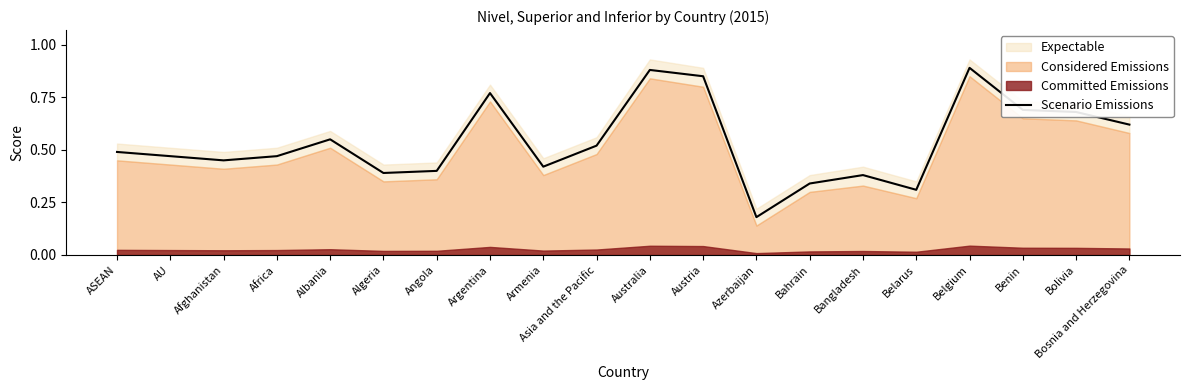

Reading right to left, transcribe all the data shown in this chart.

Bosnia and Herzegovina=0.6	Bolivia=0.7	Benin=0.7	Belgium=0.9	Belarus=0.3	Bangladesh=0.4	Bahrain=0.3	Azerbaijan=0.2	Austria=0.8	Australia=0.9	Asia and the Pacific=0.5	Armenia=0.4	Argentina=0.8	Angola=0.4	Algeria=0.4	Albania=0.6	Africa=0.5	Afghanistan=0.5	AU=0.5	ASEAN=0.5